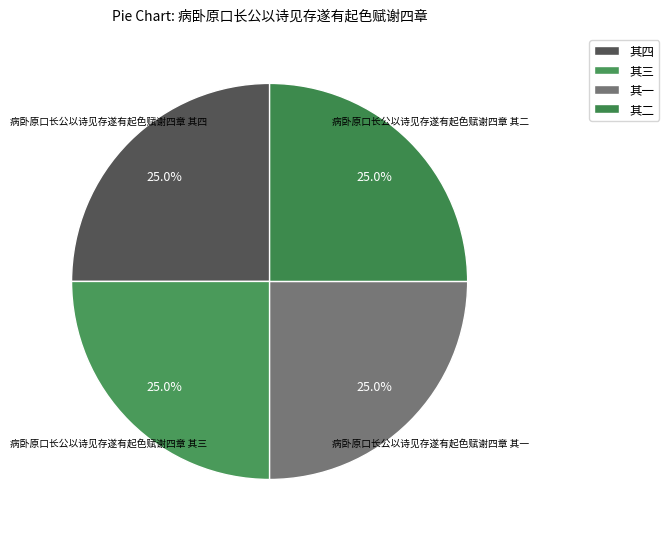

What portion of the pie excludes 病卧原口长公以诗见存遂有起色赋谢四章 其四?

75.0%